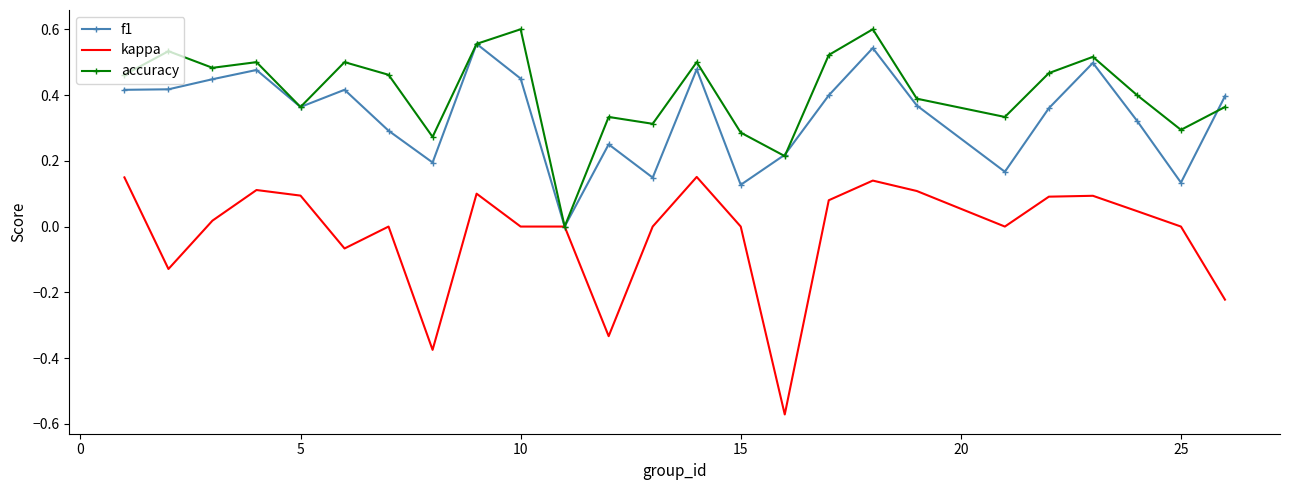

Rank the series by their average value, from lowest to highest.

kappa, f1, accuracy